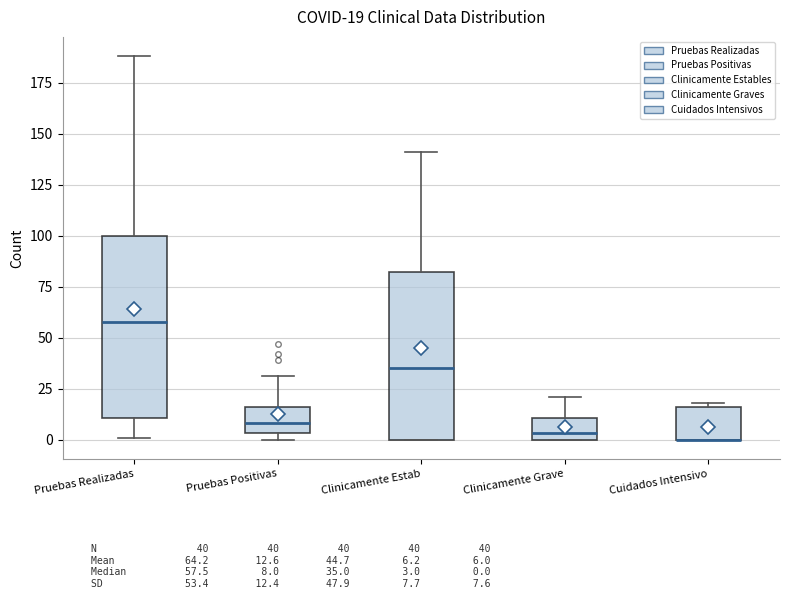

Comparing the boxes themselves (not the whiskers), which one is the tallest?

Pruebas Realizadas